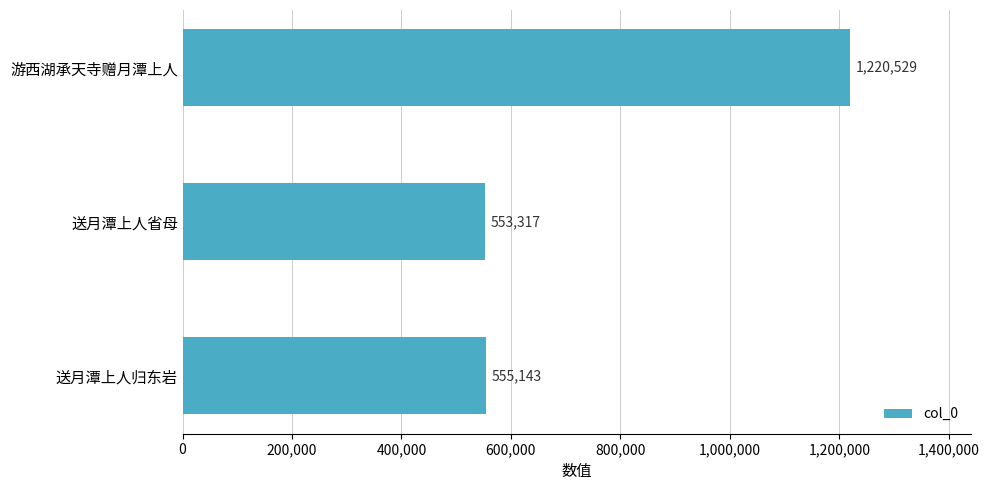

Reading top to bottom, list all the values displayed in this chart.

1220529	553317	555143